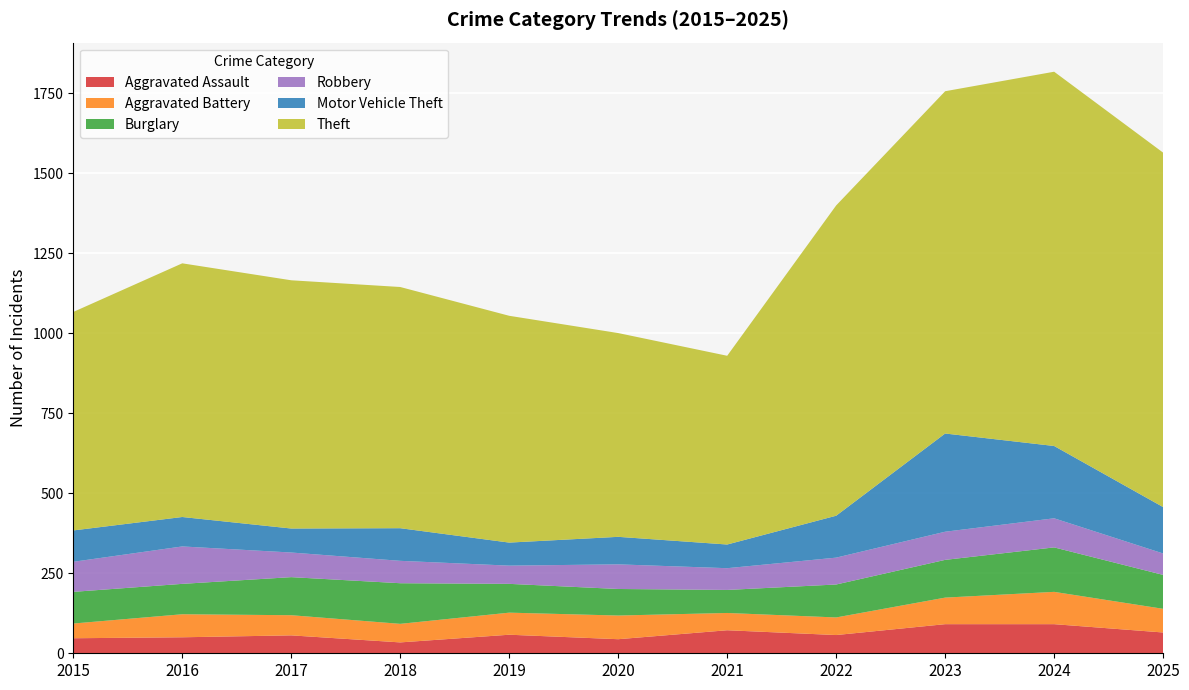

Reading right to left, extract all data points from this chart.

Aggravated Assault: 2025=65	2024=91	2023=91	2022=57	2021=72	2020=44	2019=58	2018=34	2017=56	2016=50	2015=47
Aggravated Battery: 2025=74	2024=101	2023=83	2022=55	2021=54	2020=74	2019=69	2018=58	2017=63	2016=72	2015=46
Burglary: 2025=106	2024=139	2023=118	2022=103	2021=72	2020=83	2019=90	2018=127	2017=119	2016=95	2015=99
Robbery: 2025=67	2024=91	2023=88	2022=84	2021=68	2020=77	2019=57	2018=70	2017=77	2016=117	2015=94
Motor Vehicle Theft: 2025=145	2024=226	2023=307	2022=131	2021=74	2020=86	2019=72	2018=102	2017=75	2016=92	2015=98
Theft: 2025=1108	2024=1170	2023=1070	2022=970	2021=590	2020=637	2019=709	2018=754	2017=776	2016=793	2015=683